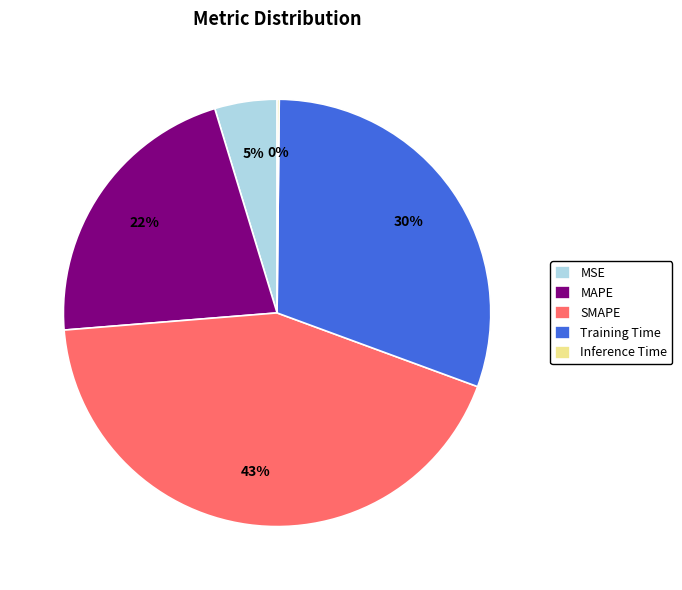

What is the largest slice in the pie chart?

SMAPE